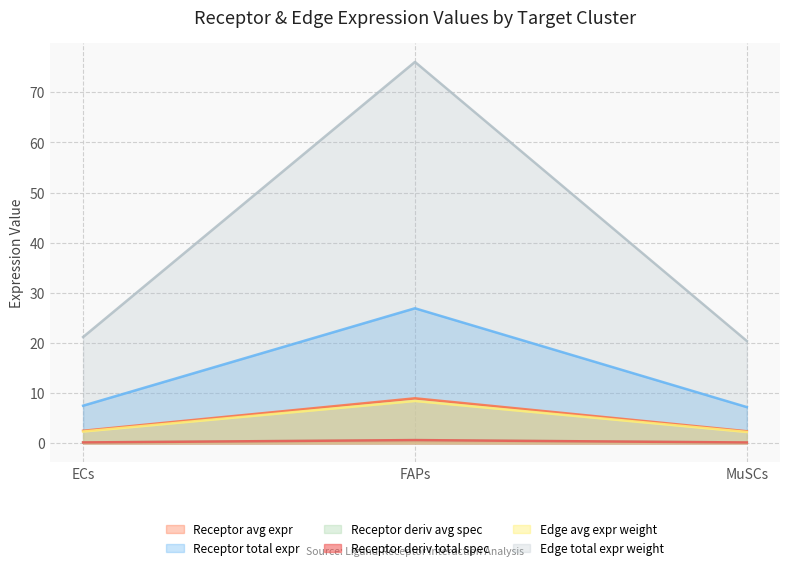

At how many categories does at least one series exceed 33?

1